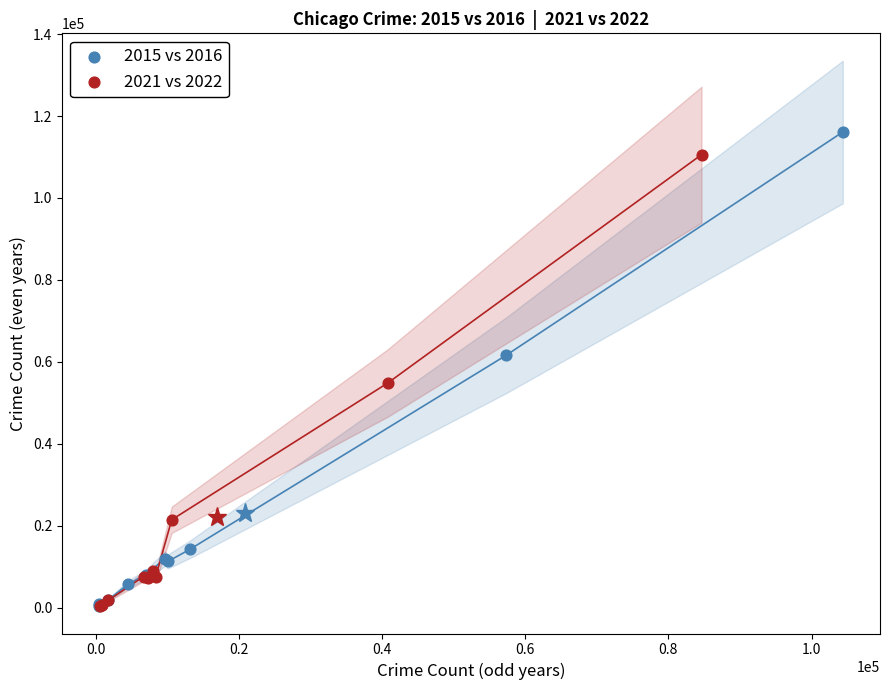

Which series has the largest Y range (max minus min)?

2015 vs 2016